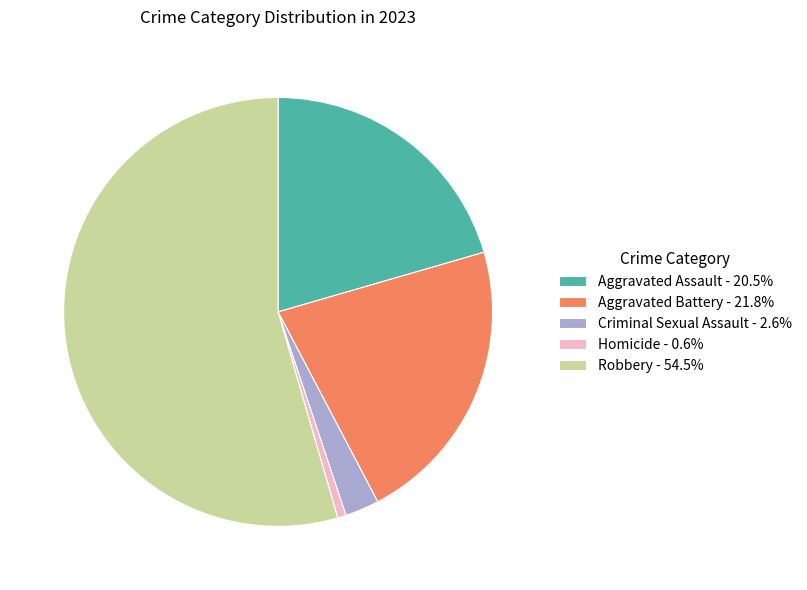

Combined, do Robbery and Aggravated Battery account for over 50%?

Yes